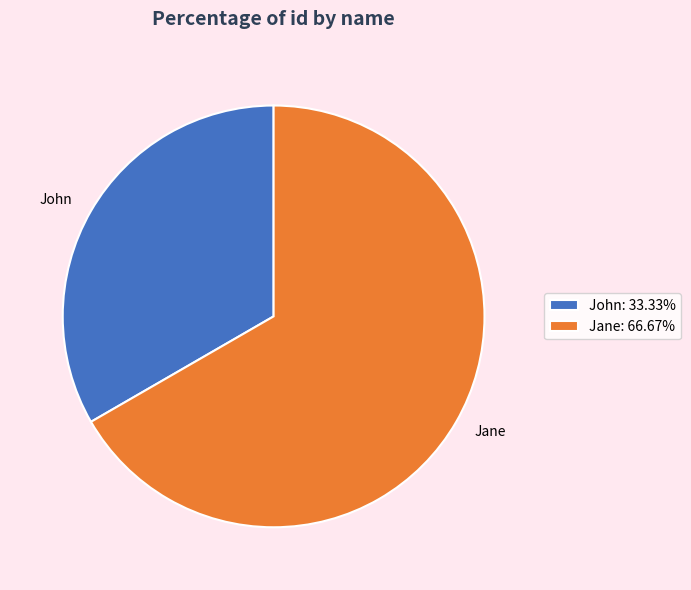

How many segments does this pie chart have?

2